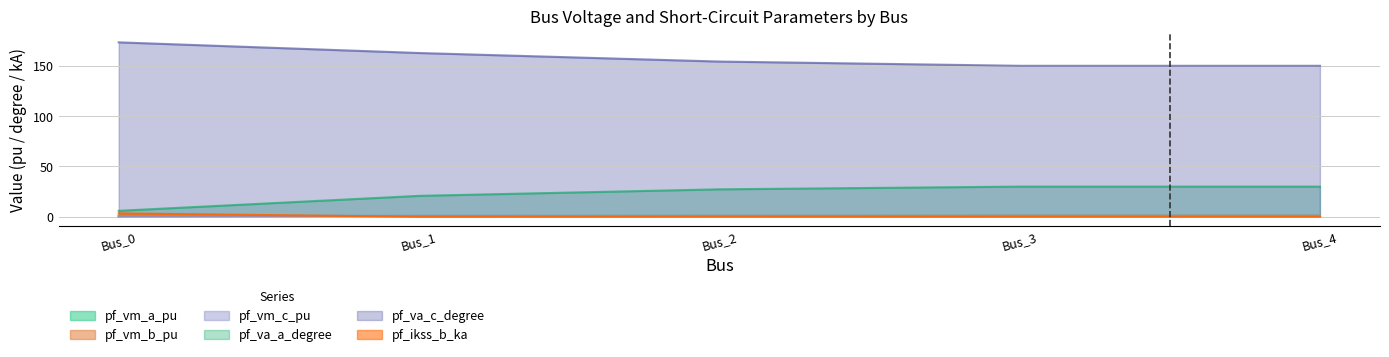

What is the total value across all series at Bus_1?

186.0